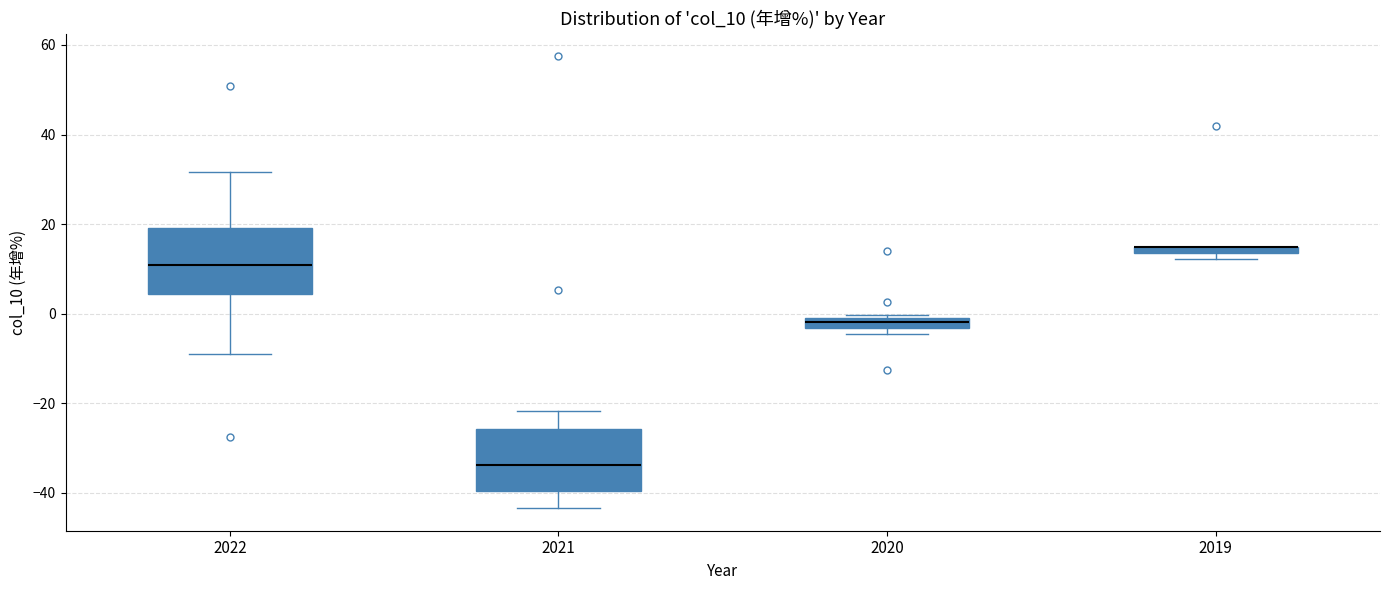

Where is the upper edge of the box at x = 2020 on the y-axis? The values are not printed on the chart, so give them approximately, as read against the axis.

-2